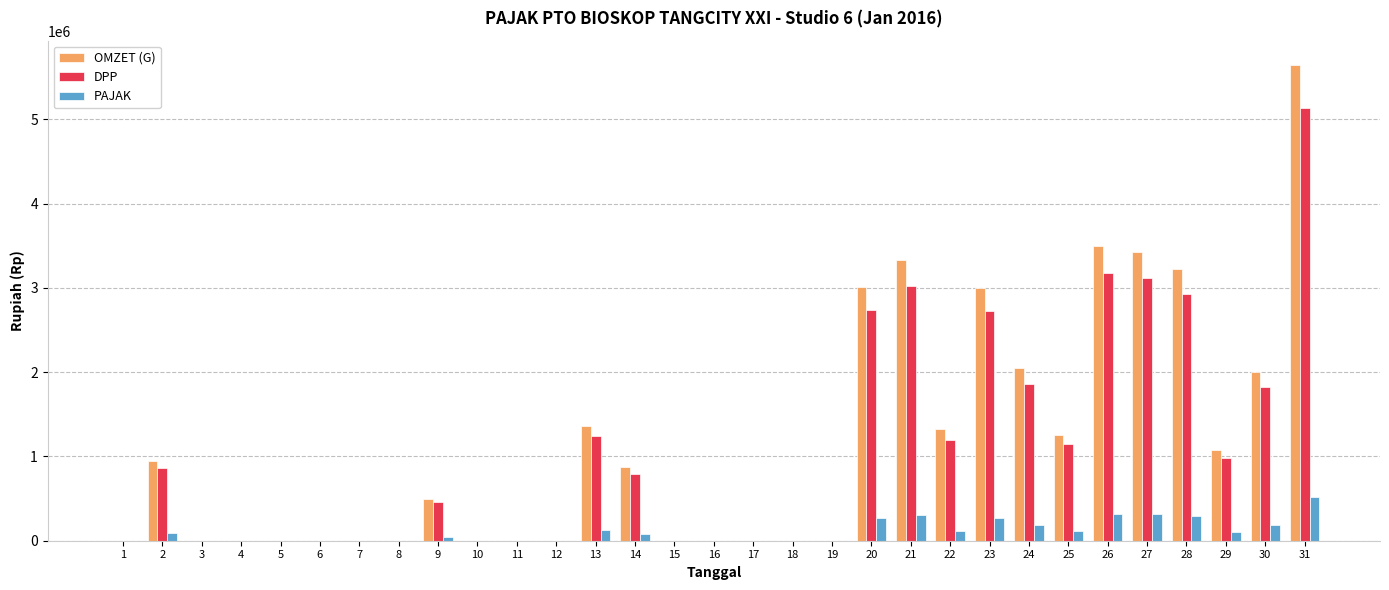

At which category is the sum across all series the highest?

31